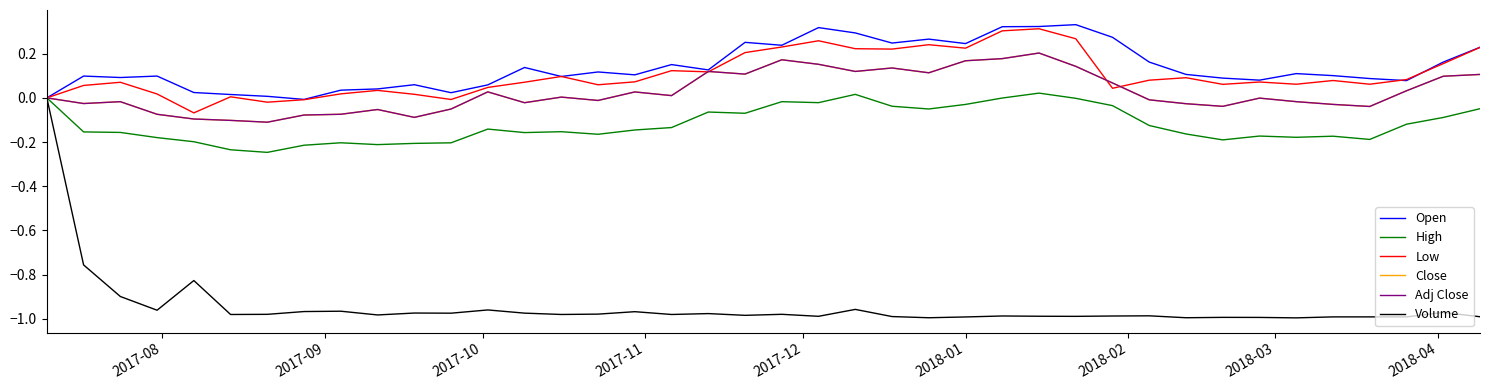

Which series has the widest spread of values?

Volume